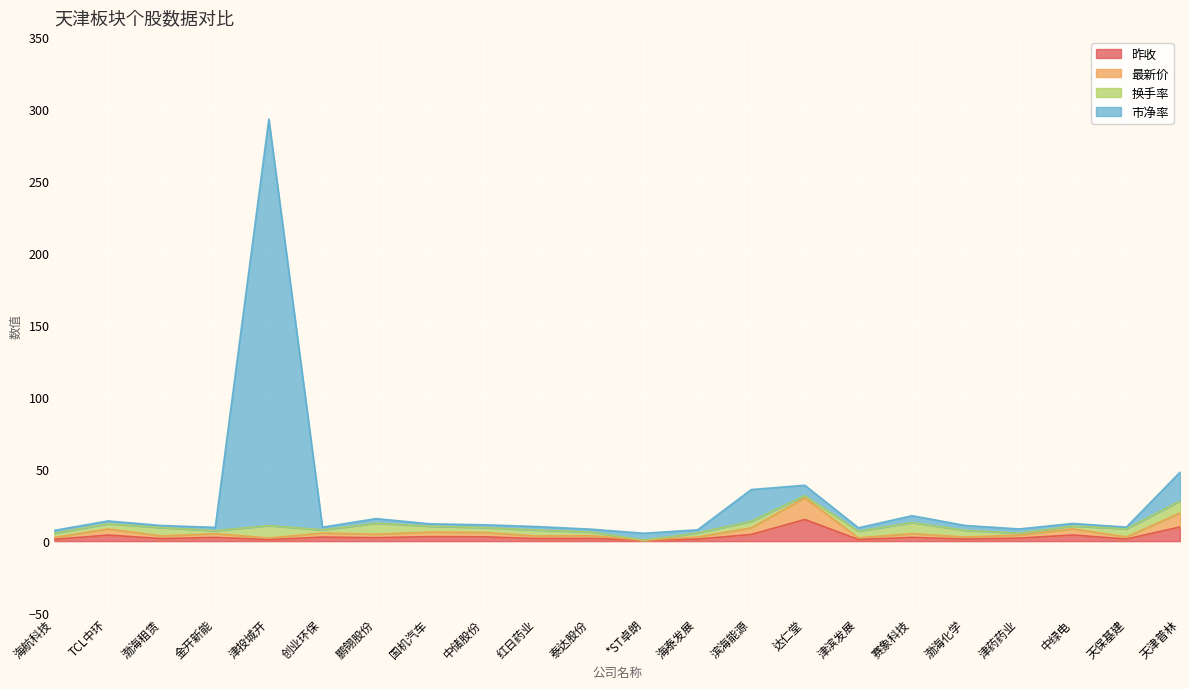

What is the label of the 17th point from the right?

创业环保